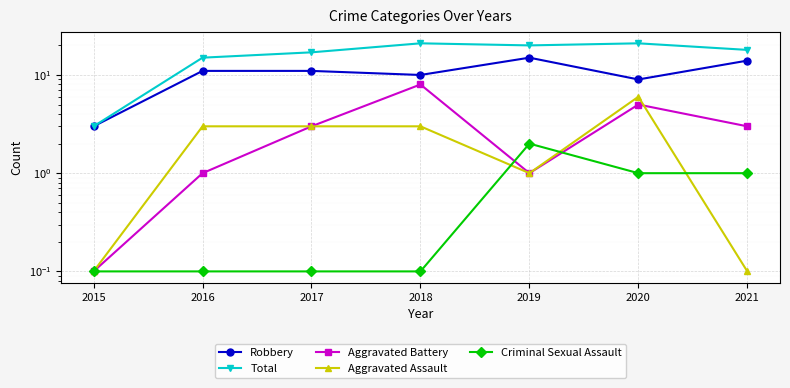

List the labels in order of Aggravated Battery value, largest first.

2018, 2020, 2017, 2021, 2016, 2019, 2015